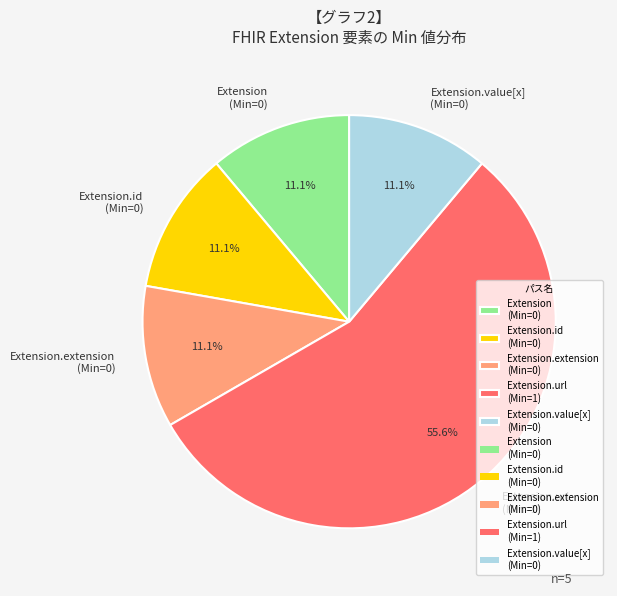

Does Extension (Min=0) represent more than half of the total?

No